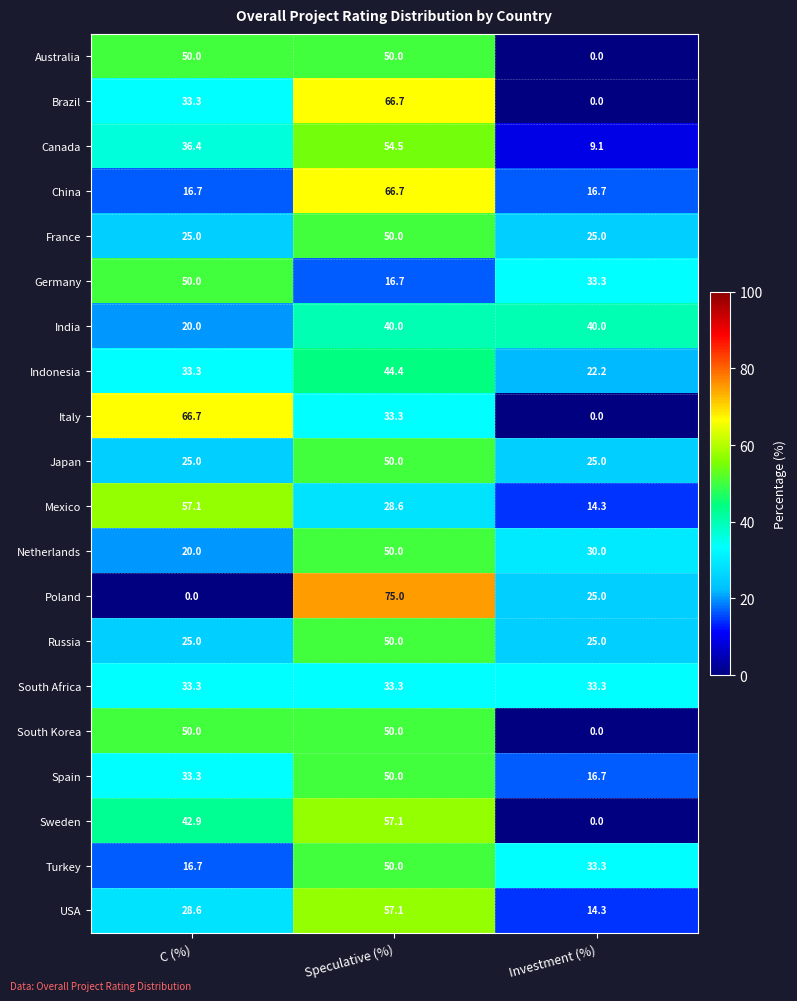

Which series has the largest total across all categories?

China